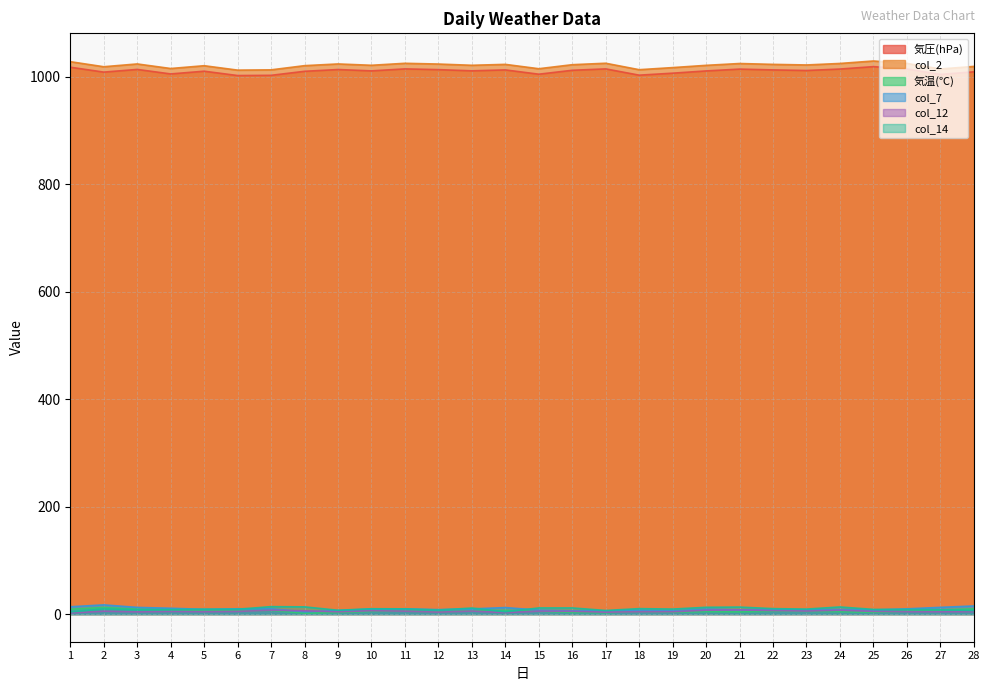

Which series has the widest spread of values?

col_2